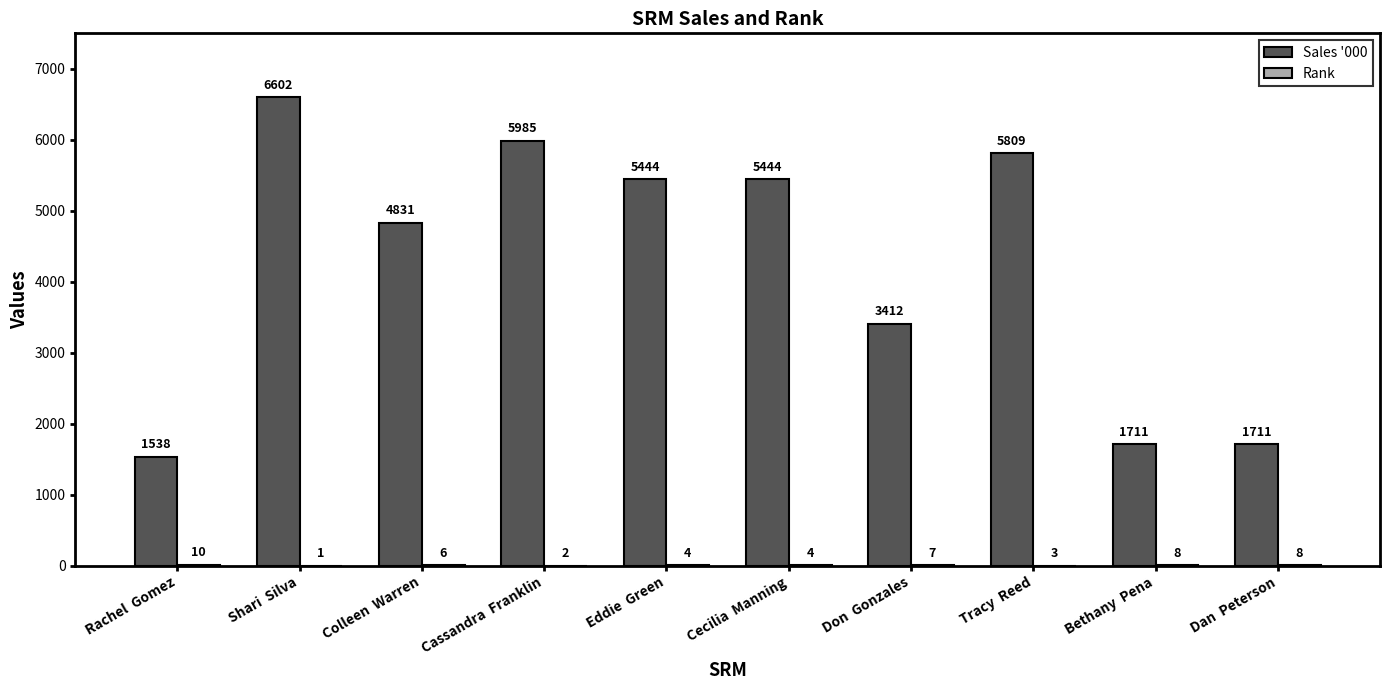

What is the maximum value for Sales '000?

6602